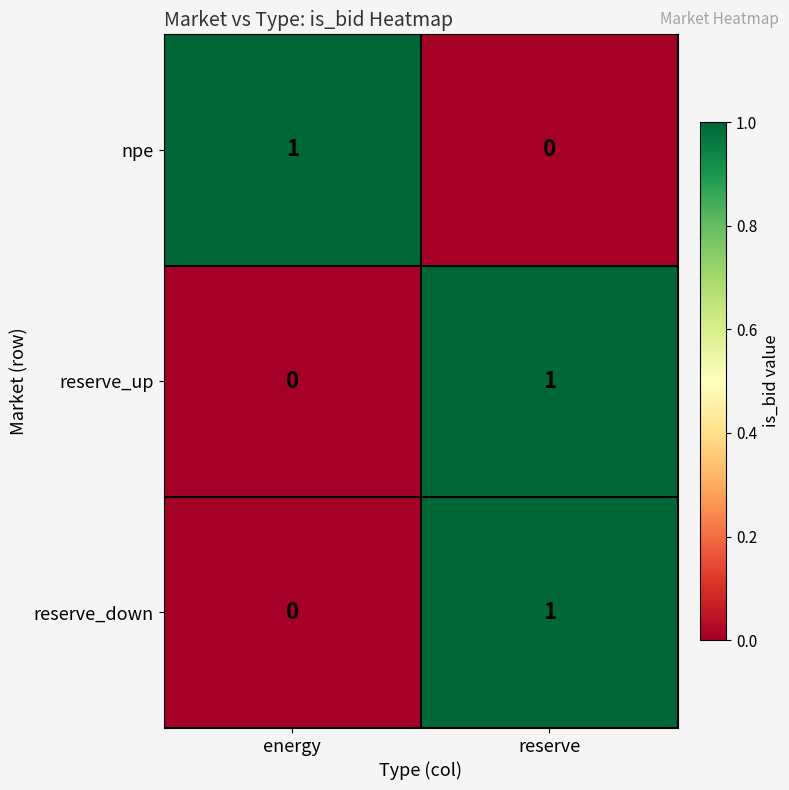

At how many categories does at least one series exceed 0?

2